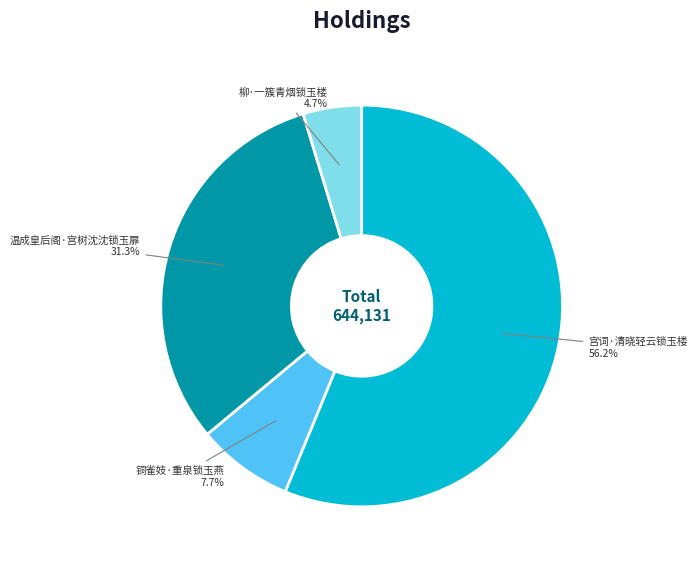

Approximately how many times larger is the value at 柳·一簇青烟锁玉楼 compared to 温成皇后阁·宫树沈沈锁玉扉?

0.2